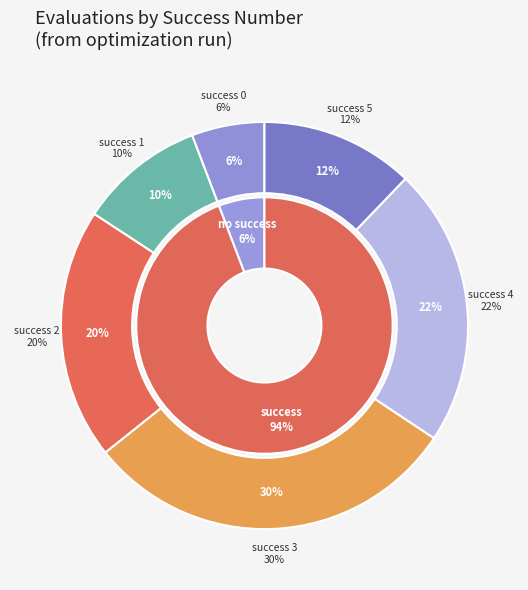

To the nearest percent, what percentage of the pie is success num 0?

6%